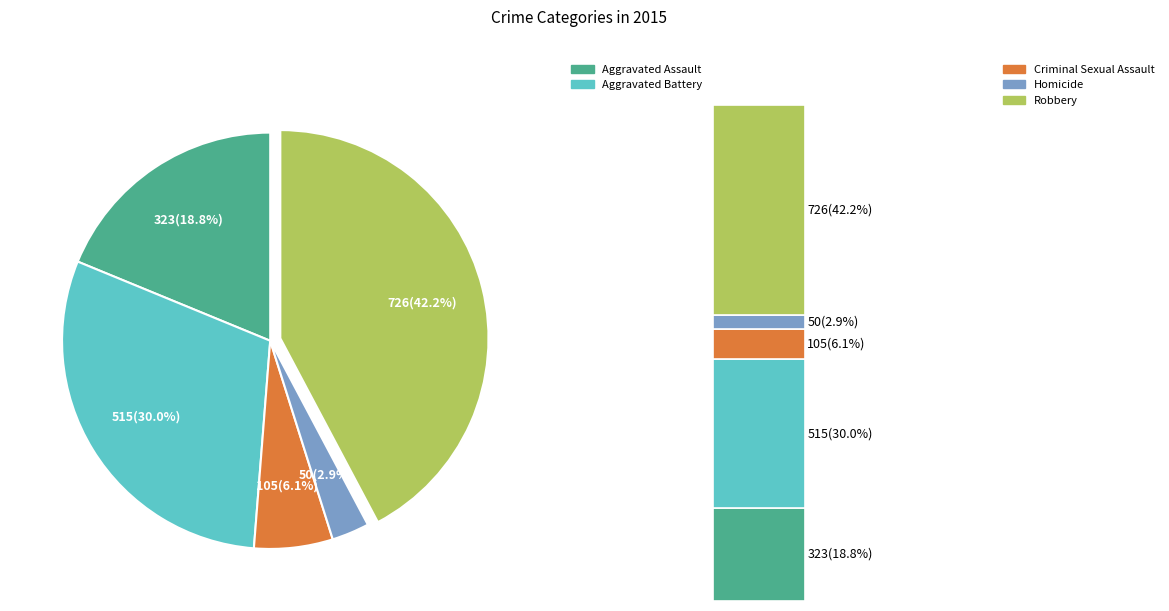

To the nearest percent, what portion does Aggravated Battery represent?

30%